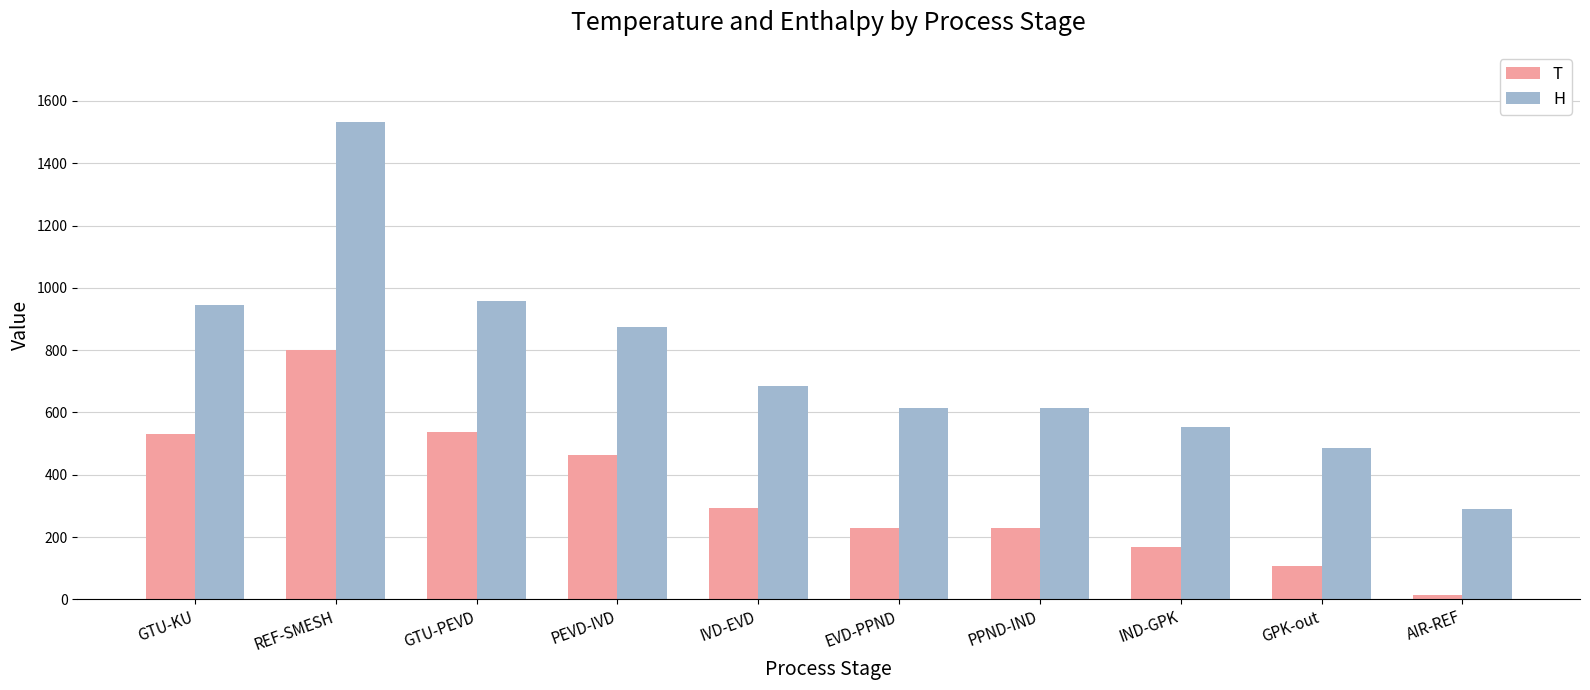

At GTU-PEVD, list the series in order from largest to smallest.

H, T